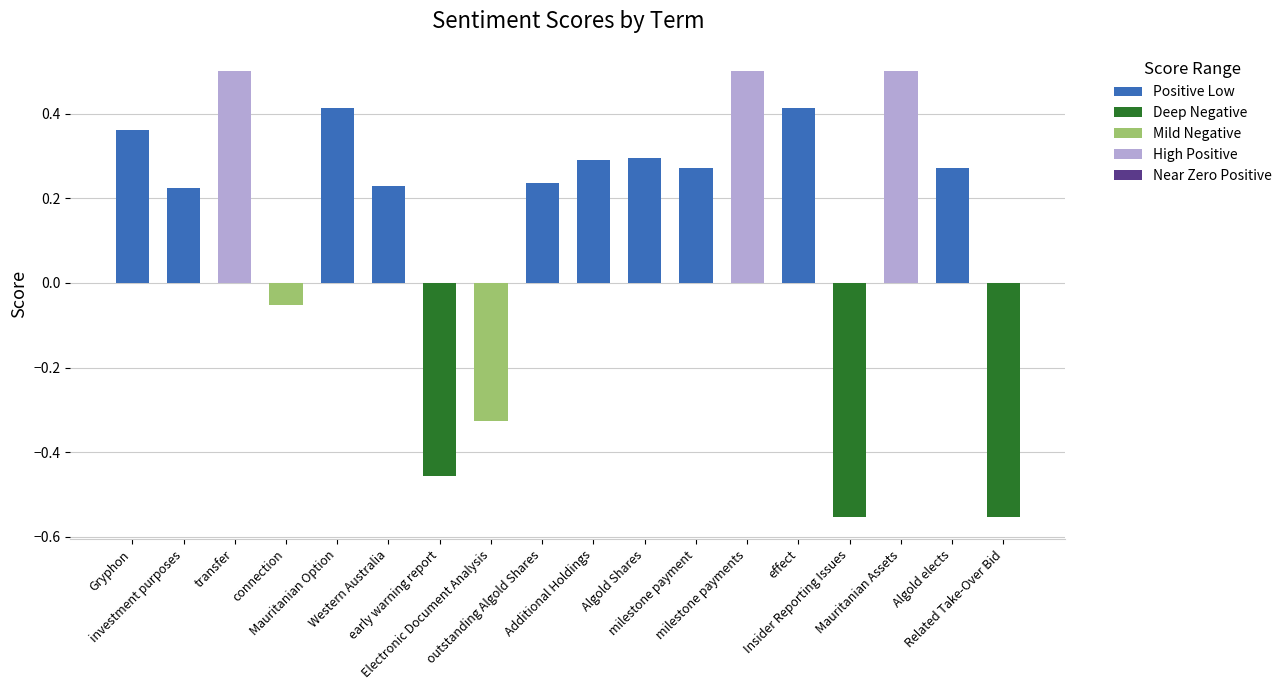

What is the greatest value displayed?

0.5